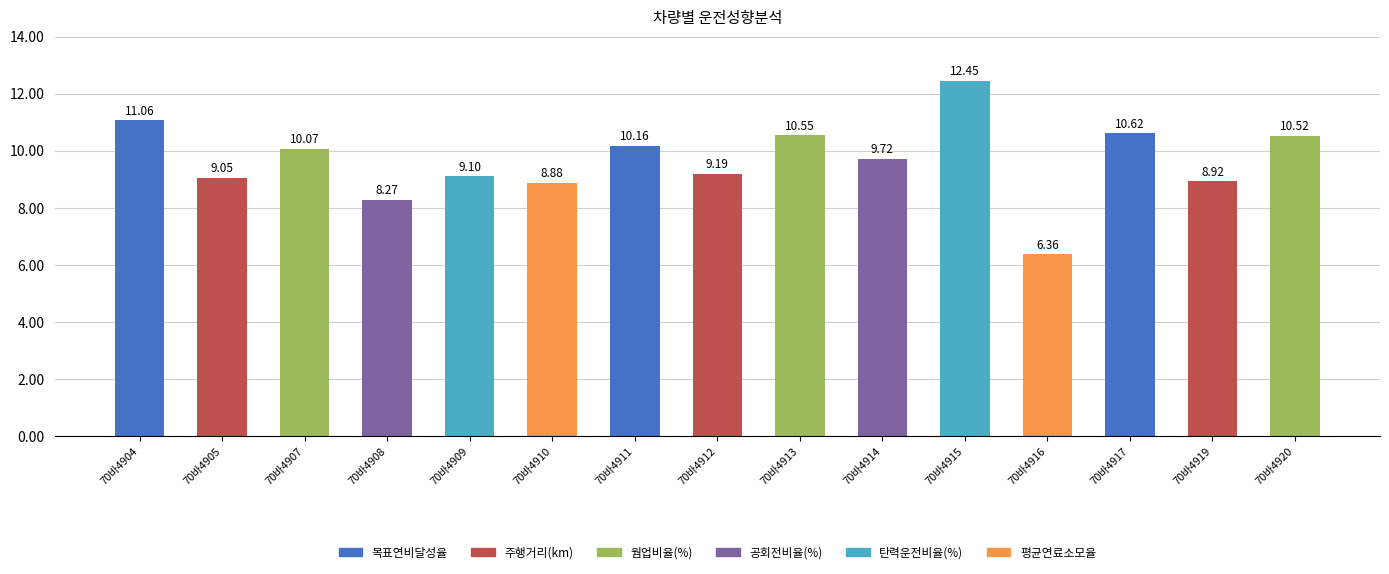

What is the maximum value shown in the chart?

12.5